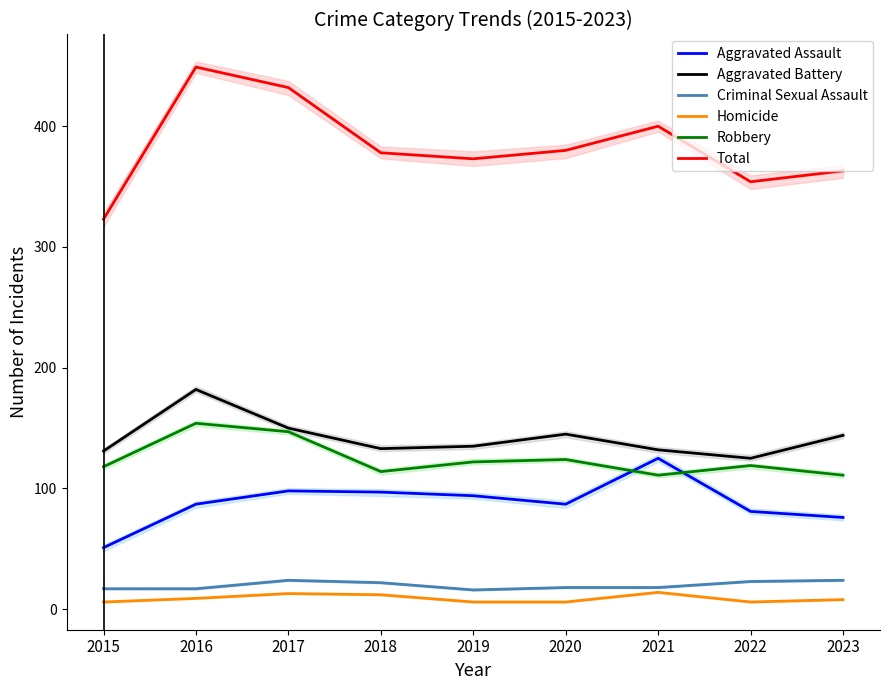

Rank the series by their maximum value, from lowest to highest.

Homicide, Criminal Sexual Assault, Aggravated Assault, Robbery, Aggravated Battery, Total